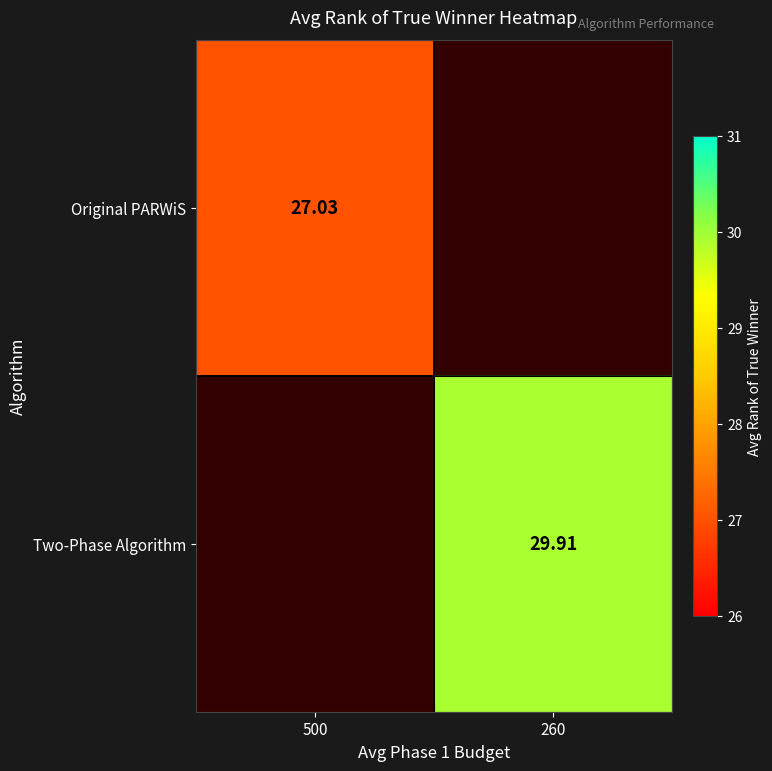

Which has a higher value, 500 or 260?

260